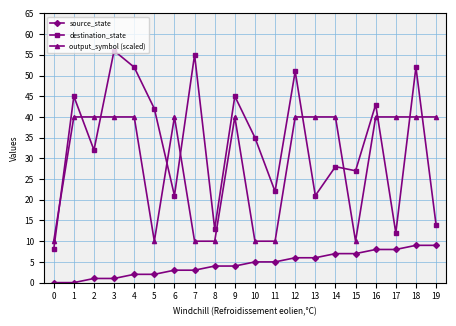

Rank the series at 15 from highest to lowest value.

destination_state, output_symbol (scaled), source_state